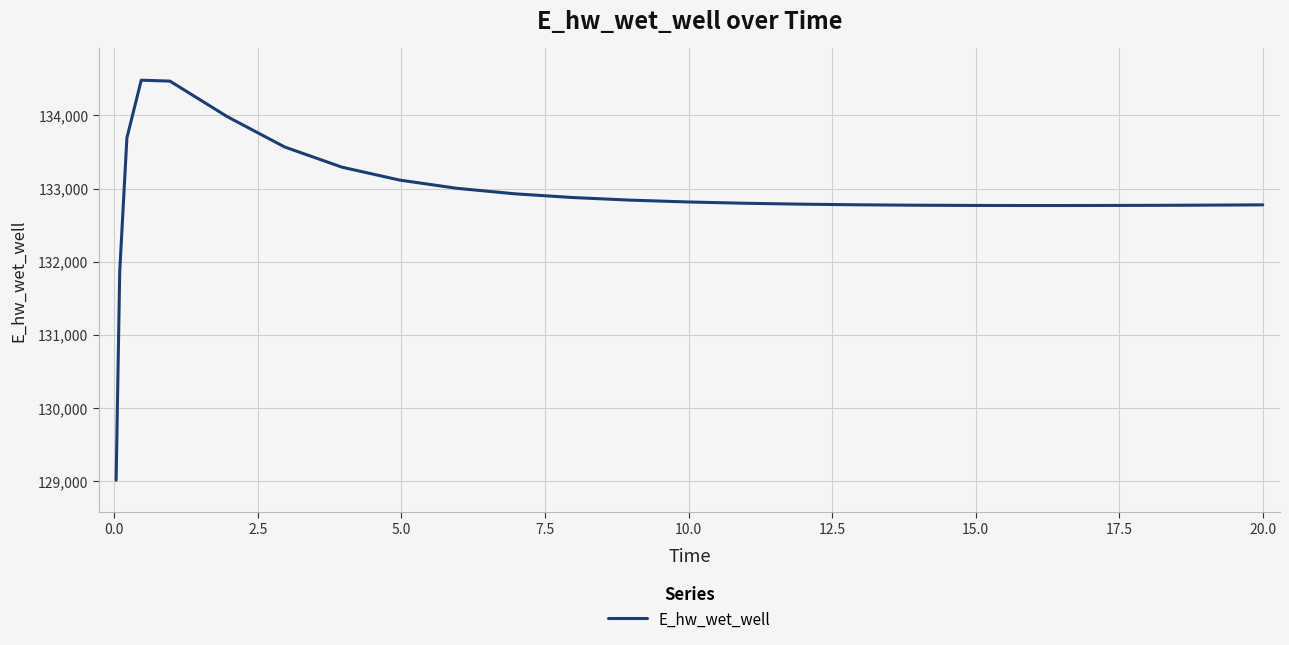

How many categories are shown in the chart?

25